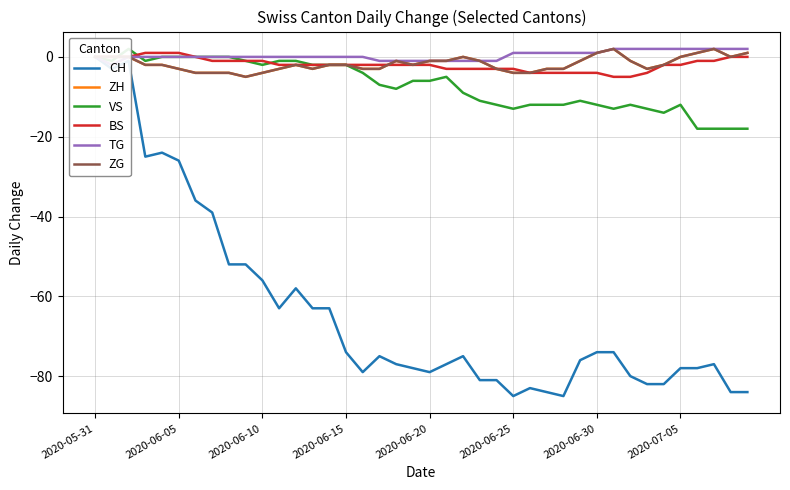

How many times do BS and ZH cross each other?

1